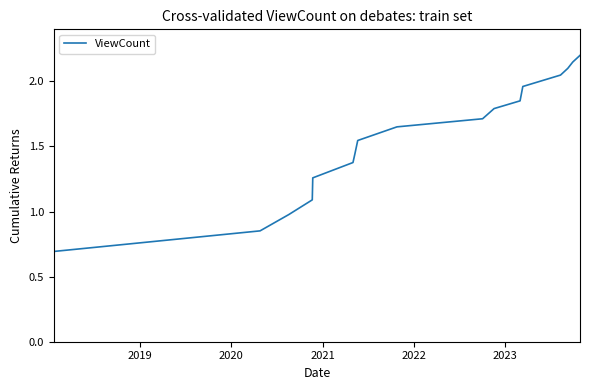

What is the maximum value shown in the chart?

2.2